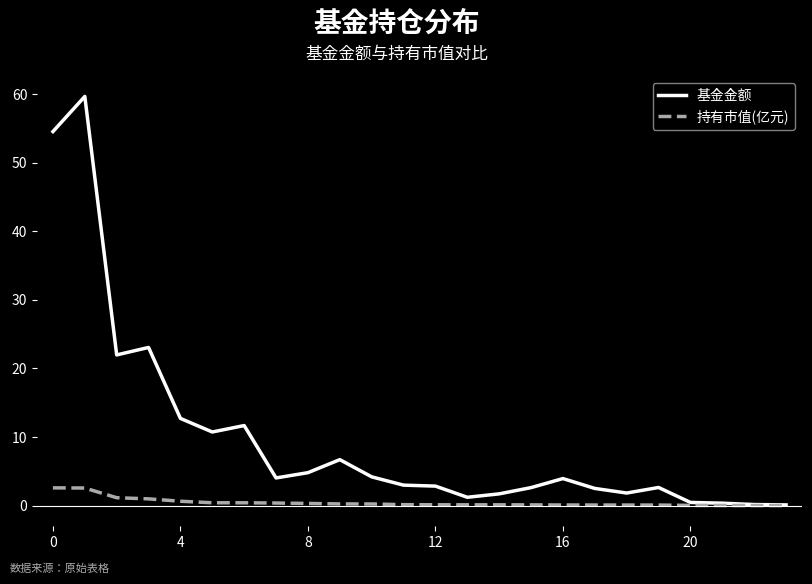

Which series has the largest range (max minus min)?

基金金额